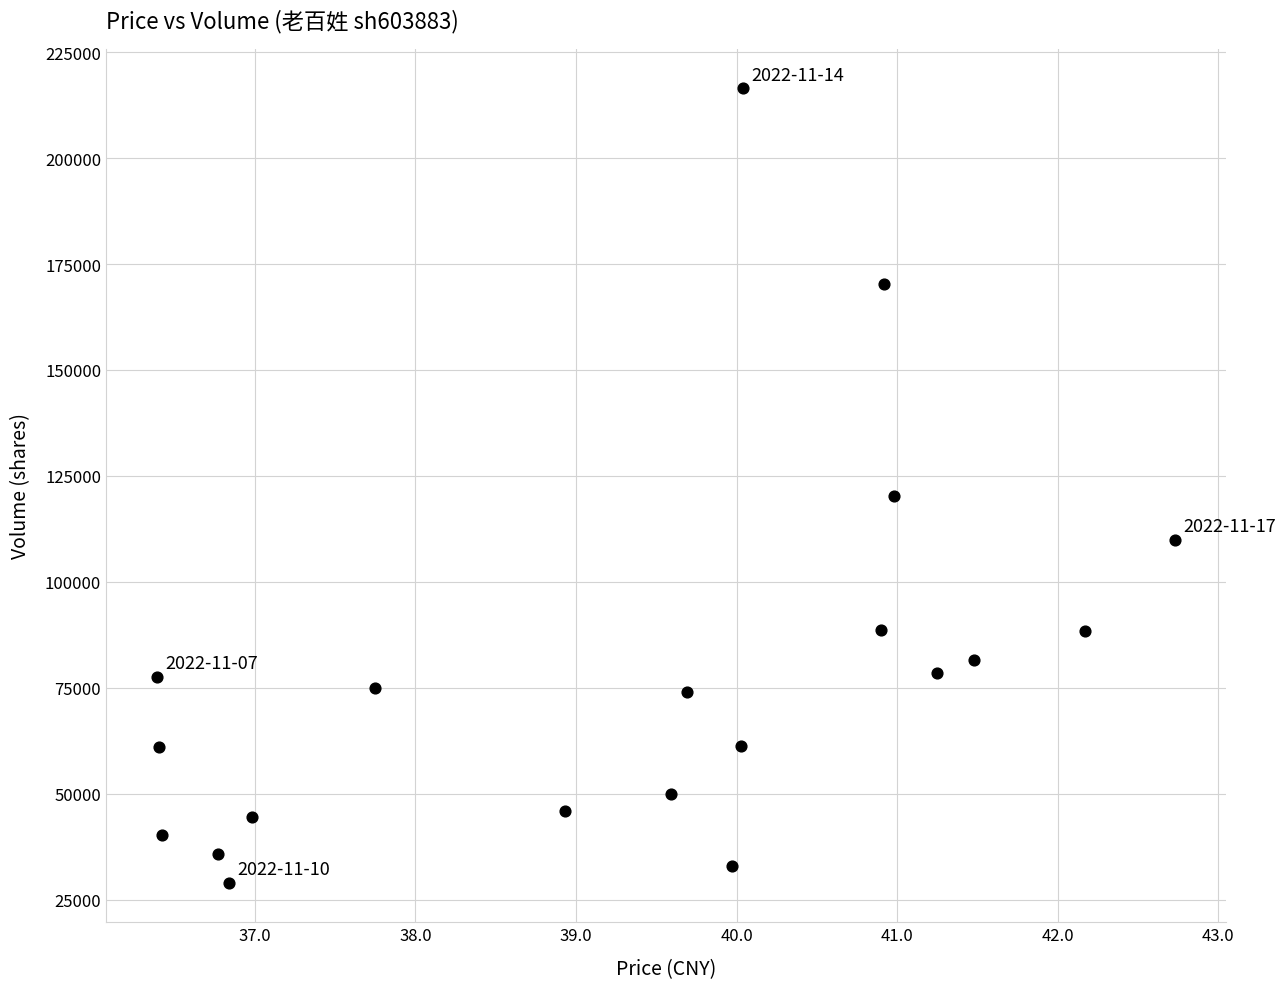

What Y value in the scatter plot is closest to 122767?

120203